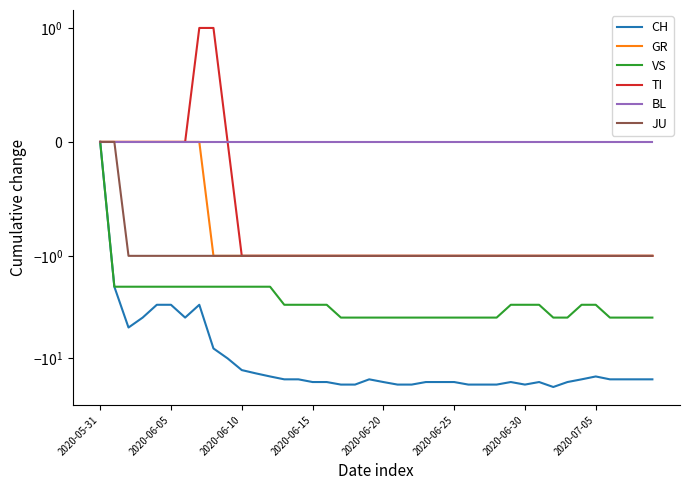

Count the number of categories in the chart.

40